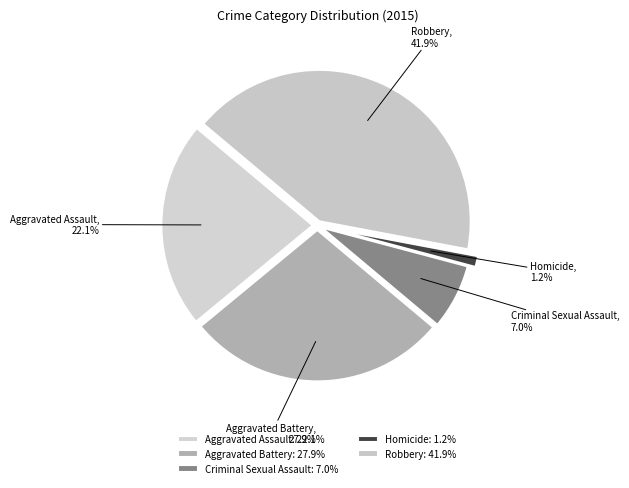

What percentage is the Aggravated Assault slice, to the nearest percent?

22%